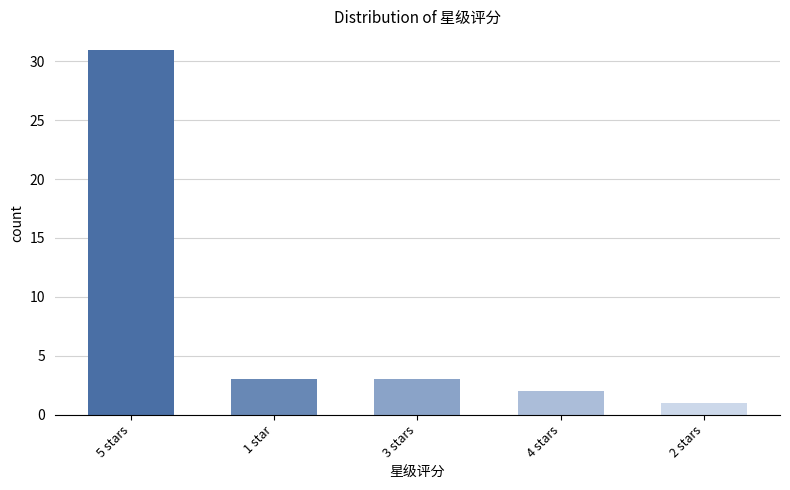

Reading right to left, extract all data points from this chart.

1	2	3	3	31